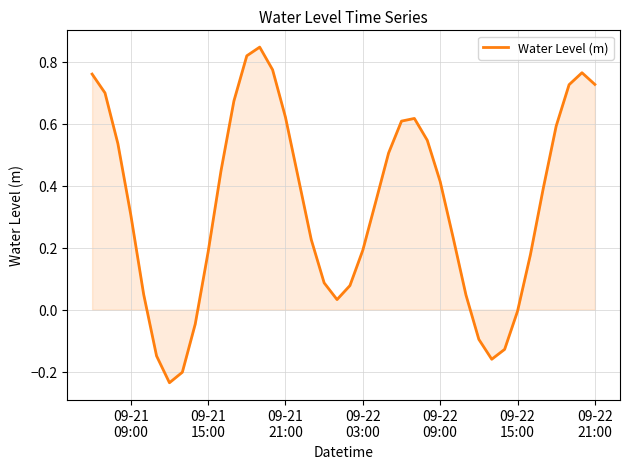

How many interior local valleys (lower than both neighbors) does the data have?

3